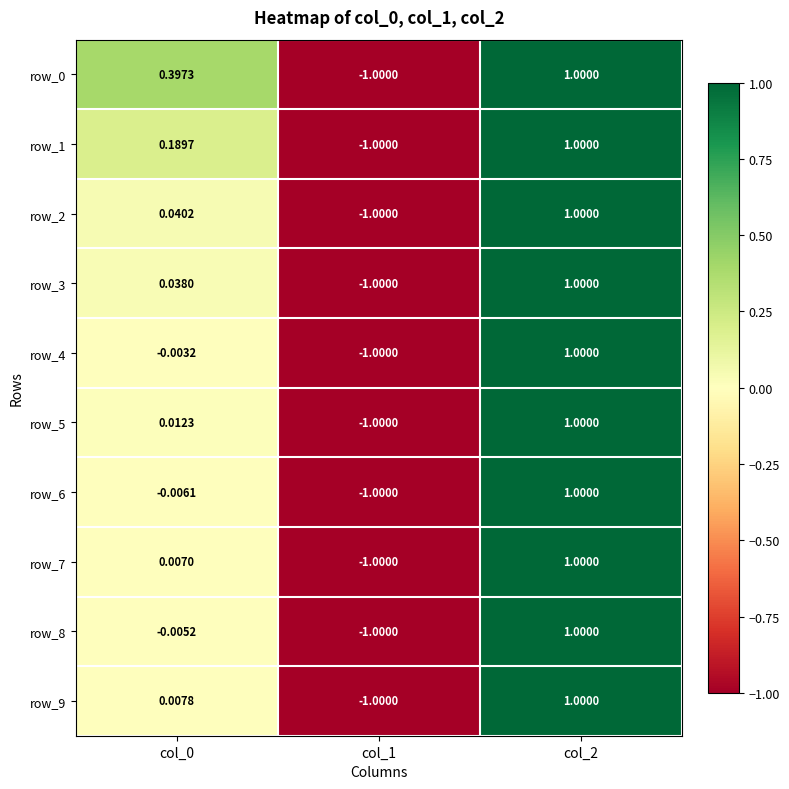

How many values in the row_1 series are below 0?

1